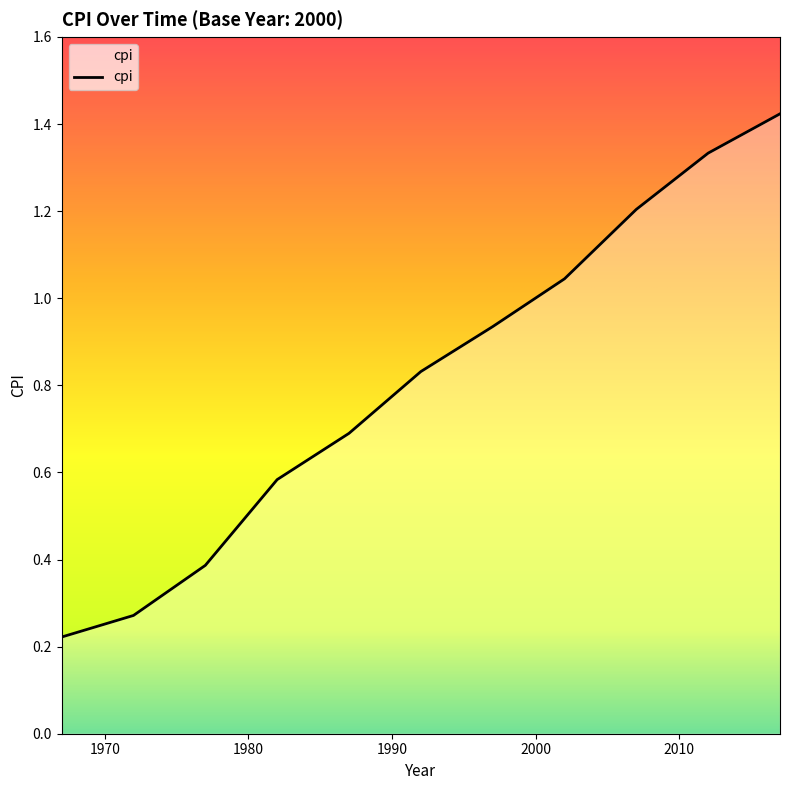

What is the difference between the maximum and minimum values?

1.2